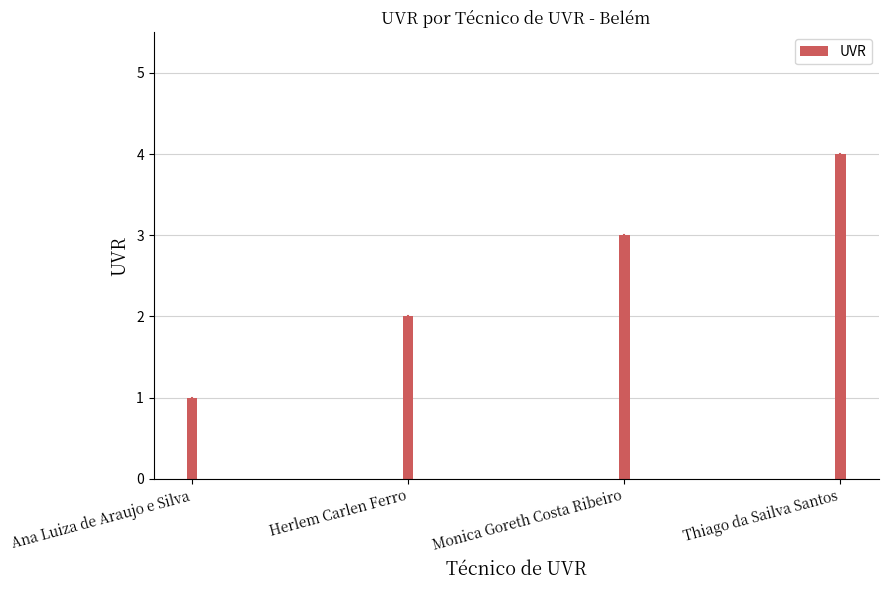

What is the label of the 2nd bar from the right?

Monica Goreth Costa Ribeiro